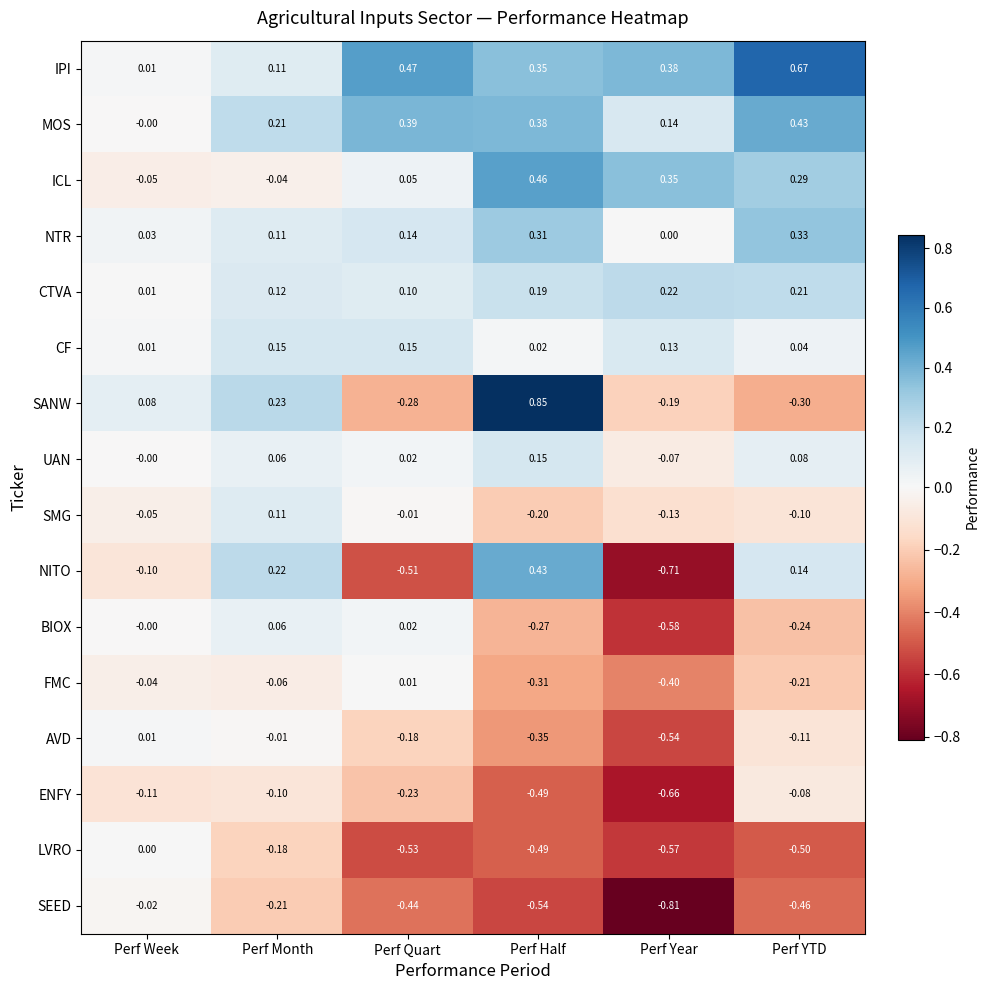

At which label does FMC first exceed 0?

Perf Quart